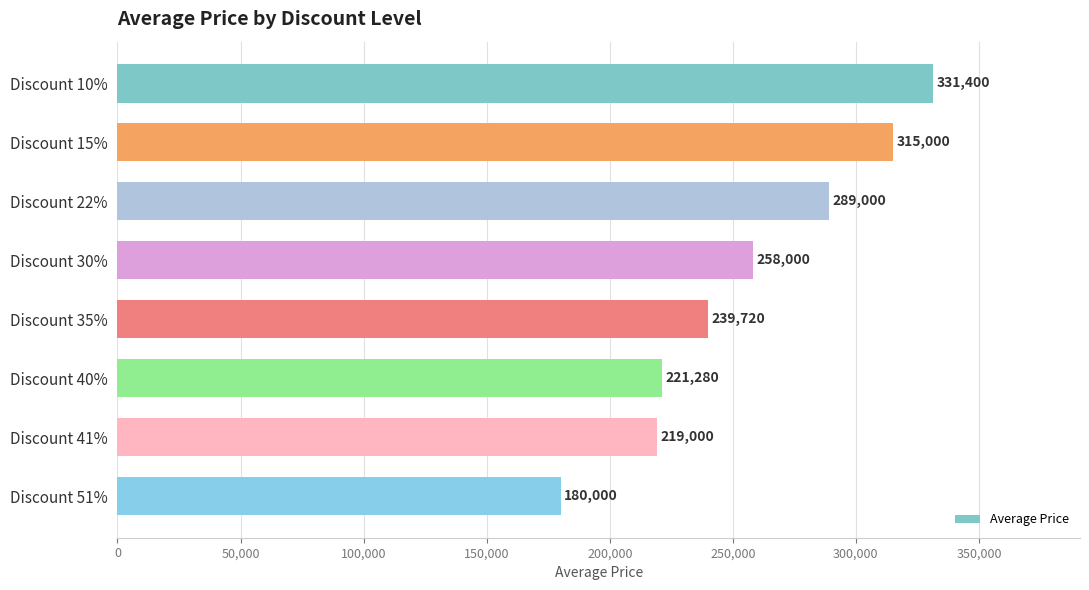

Reading top to bottom, extract all data points from this chart.

331400	315000	289000	258000	239720	221280	219000	180000